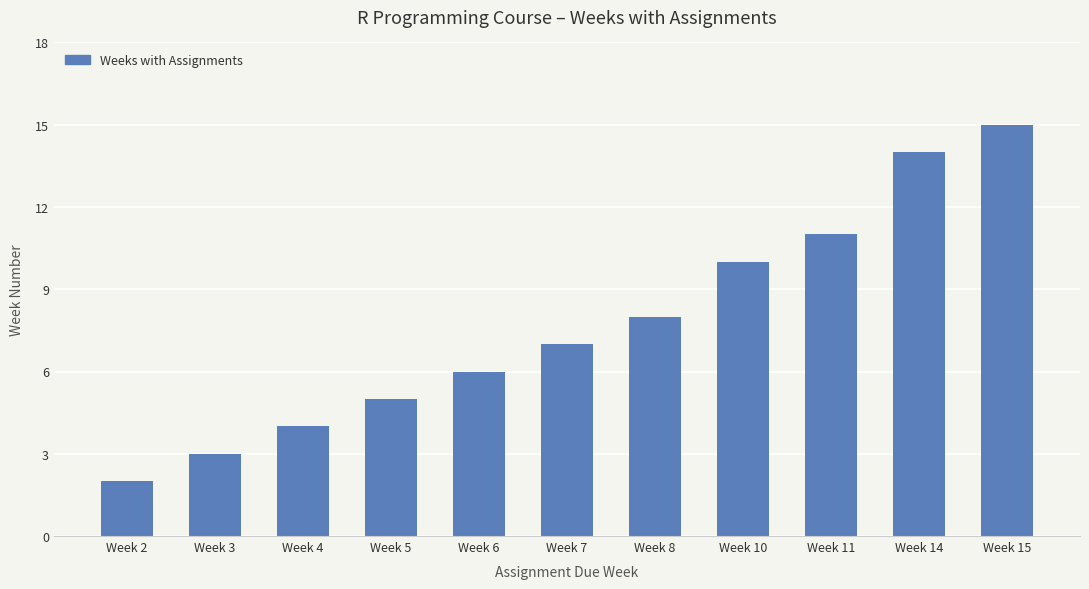

What is the greatest value displayed?

15